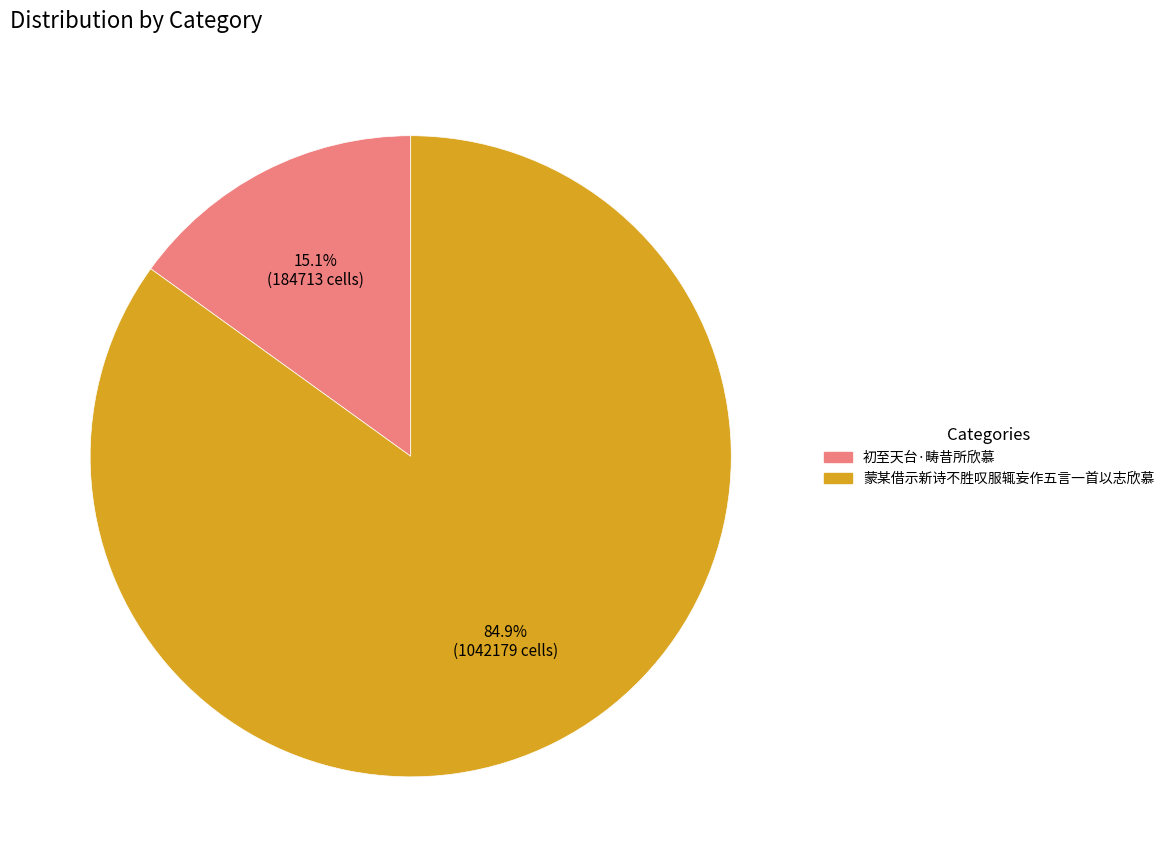

Is it true that 蒙某借示新诗不胜叹服辄妄作五言一首以志欣慕 is 95% of the pie?

False